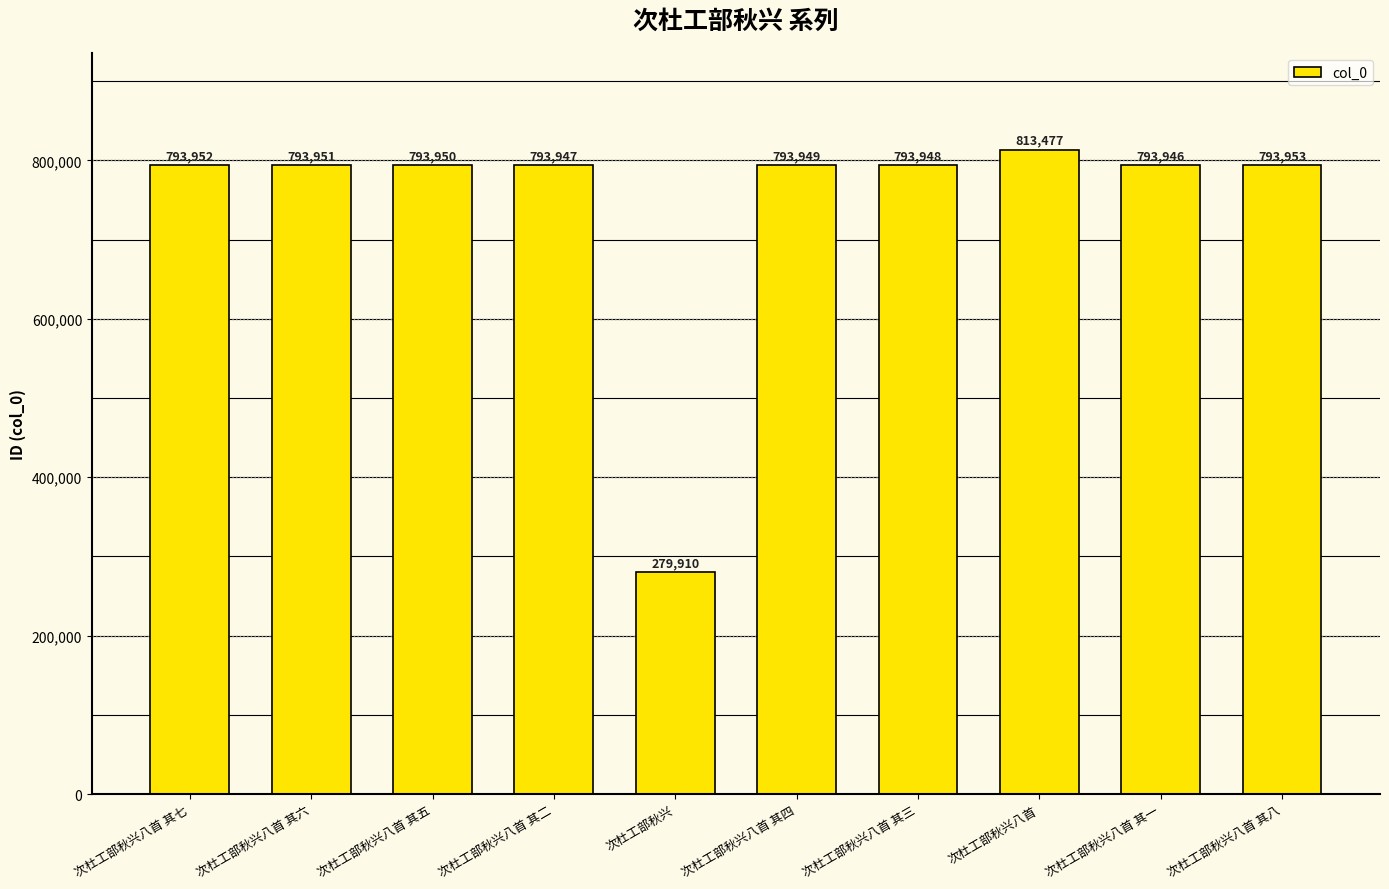

What is the ratio of the value at 次杜工部秋兴八首 其二 to the value at 次杜工部秋兴八首 其七?

1.0